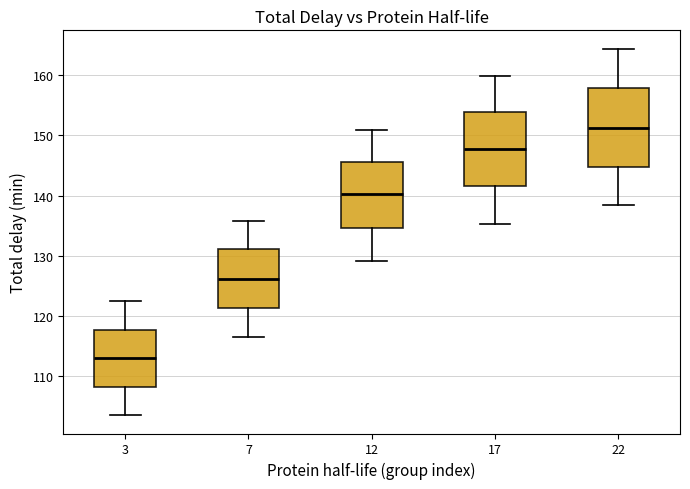

Where does the upper whisker of the box at x = 22 end on the y-axis? The values are not printed on the chart, so give them approximately, as read against the axis.

164